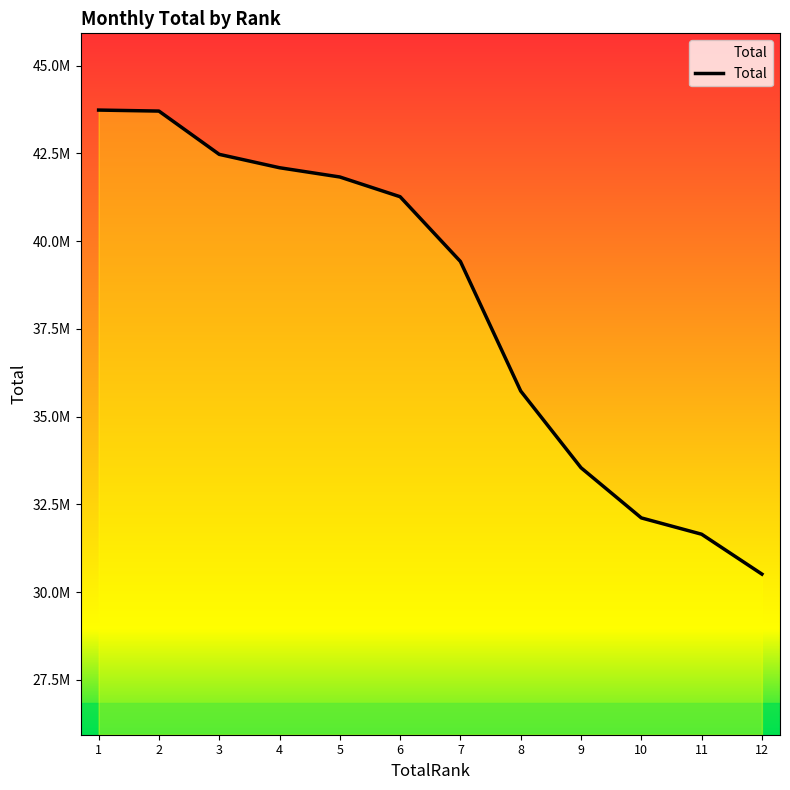

What is the sum of all values?

458036445